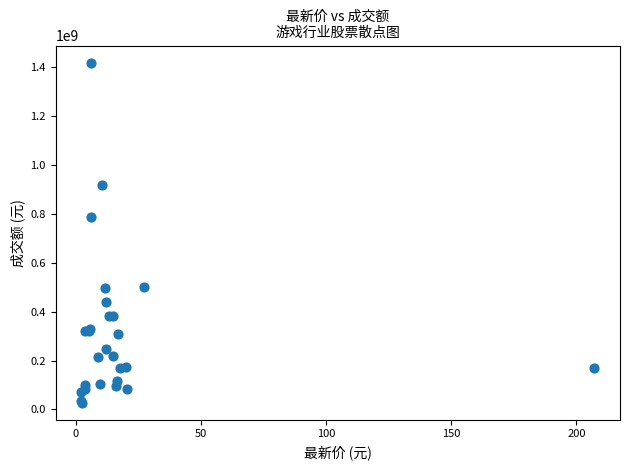

What Y value in the scatter plot is closest to 723655409?

789639928.8